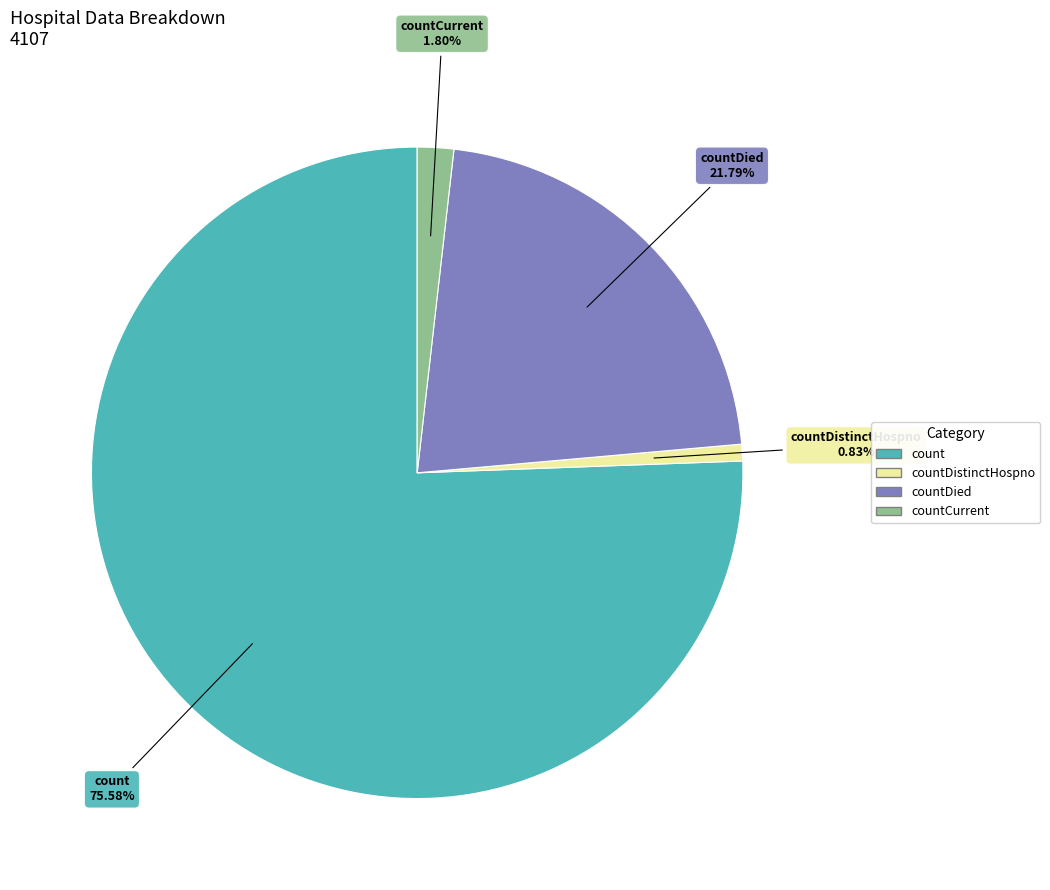

To the nearest percent, what is the average slice percentage?

25%